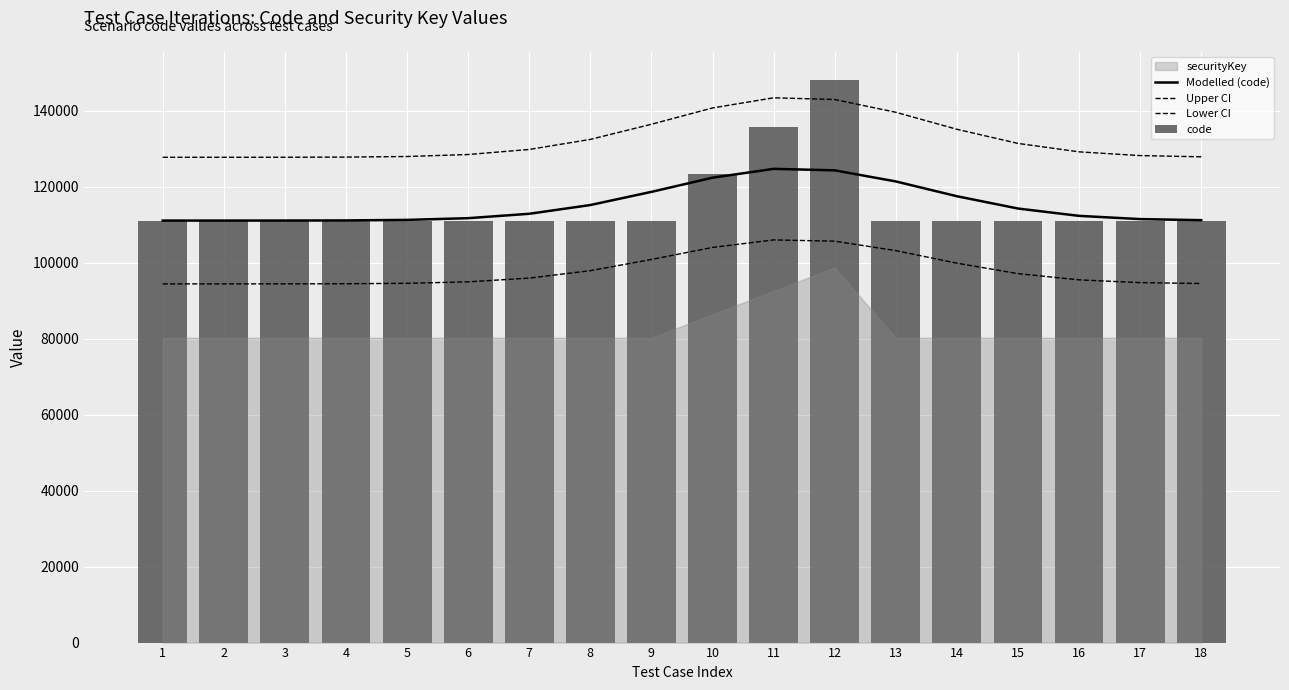

What is the greatest value displayed?

148147.2